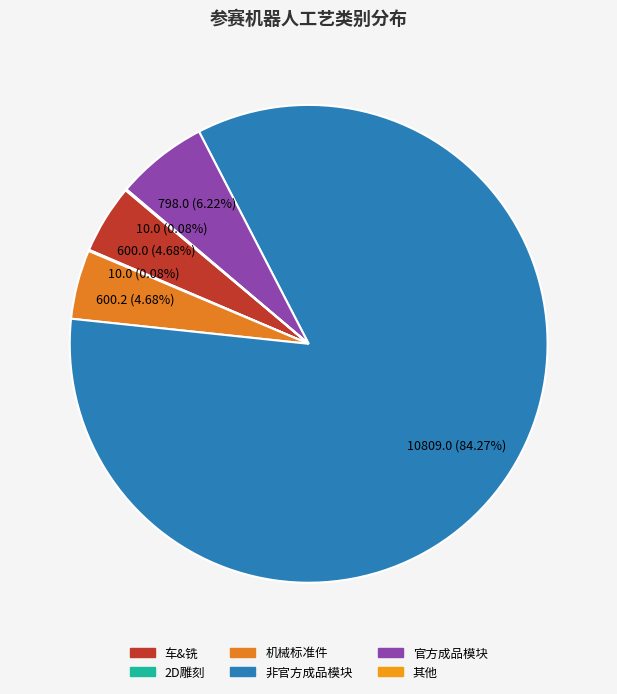

What is the total percentage of 官方成品模块 and 2D雕刻?

6.3%